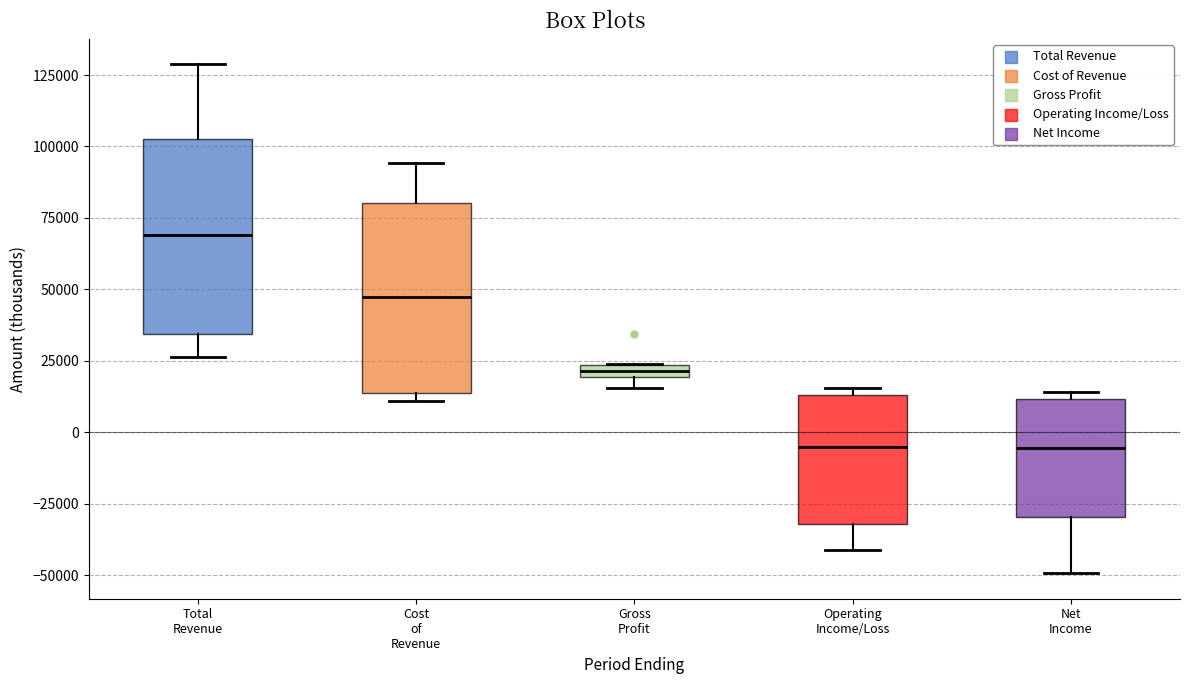

Where does the lower whisker of the box for Net Income end on the y-axis? The values are not printed on the chart, so give them approximately, as read against the axis.

-50000